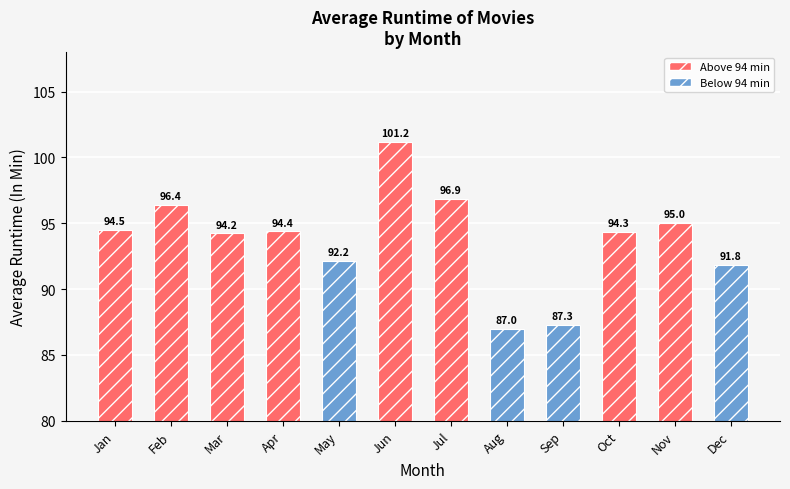

The value at Dec is 91.8. True or false?

True